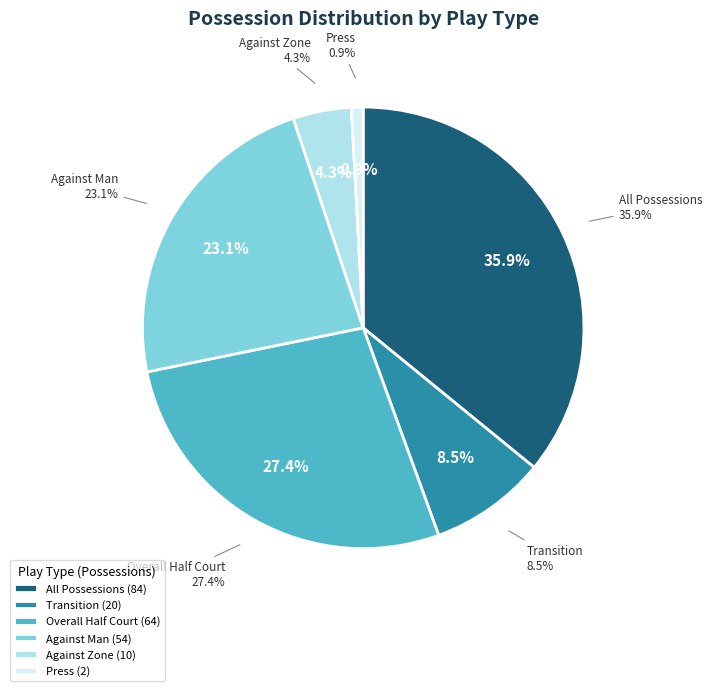

Which category has the biggest portion of the pie?

#All Possessions